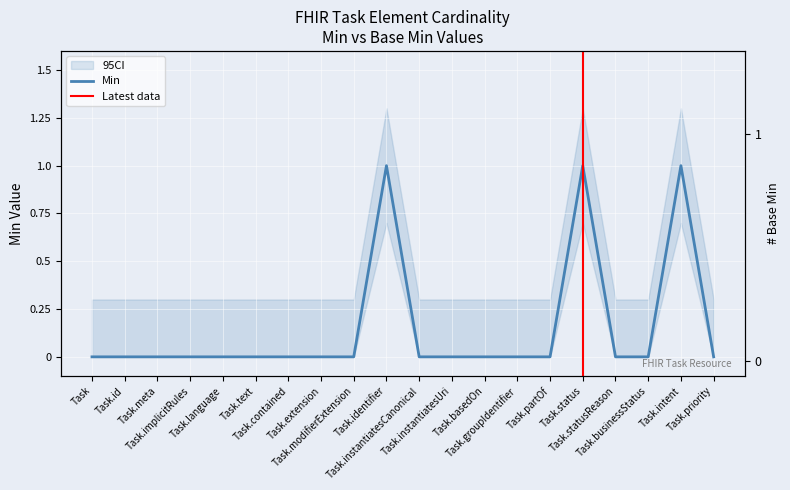

Where is the first local maximum?

Task.identifier